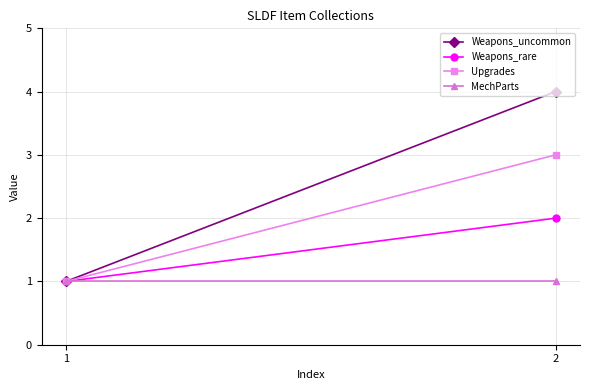

Is the value of MechParts at 1 greater than the value of Weapons_rare at 1?

No